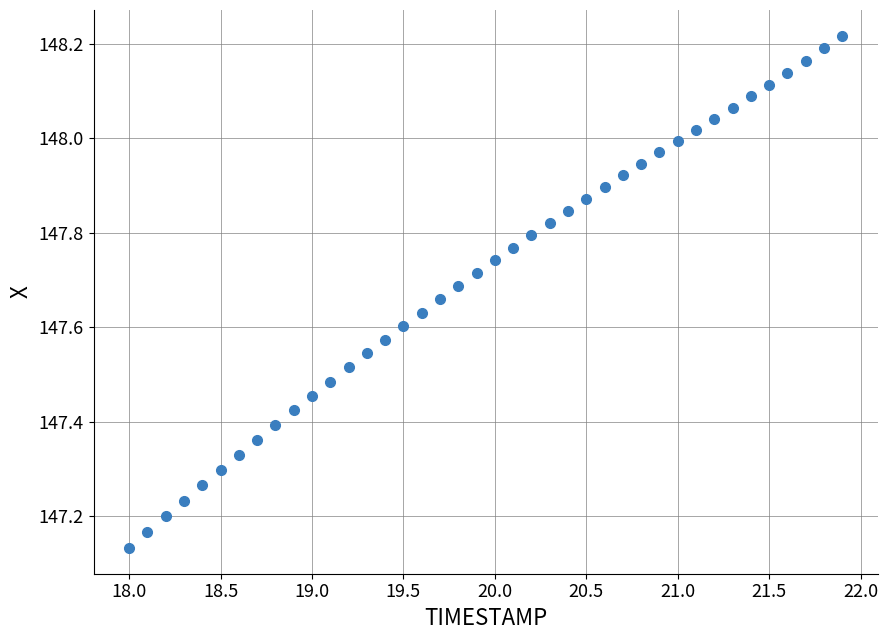

What is the range of Y values (max minus min)?

1.1